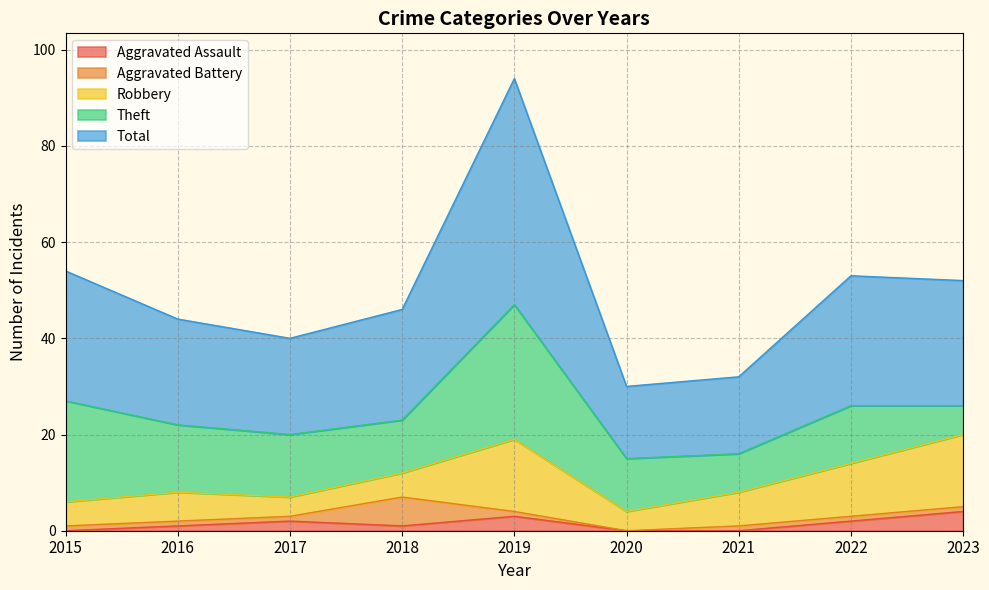

Reading right to left, list all the values displayed in this chart.

Aggravated Assault: 2023=4	2022=2	2021=0	2020=0	2019=3	2018=1	2017=2	2016=1	2015=0
Aggravated Battery: 2023=1	2022=1	2021=1	2020=0	2019=1	2018=6	2017=1	2016=1	2015=1
Robbery: 2023=15	2022=11	2021=7	2020=4	2019=15	2018=5	2017=4	2016=6	2015=5
Theft: 2023=6	2022=12	2021=8	2020=11	2019=28	2018=11	2017=13	2016=14	2015=21
Total: 2023=26	2022=27	2021=16	2020=15	2019=47	2018=23	2017=20	2016=22	2015=27